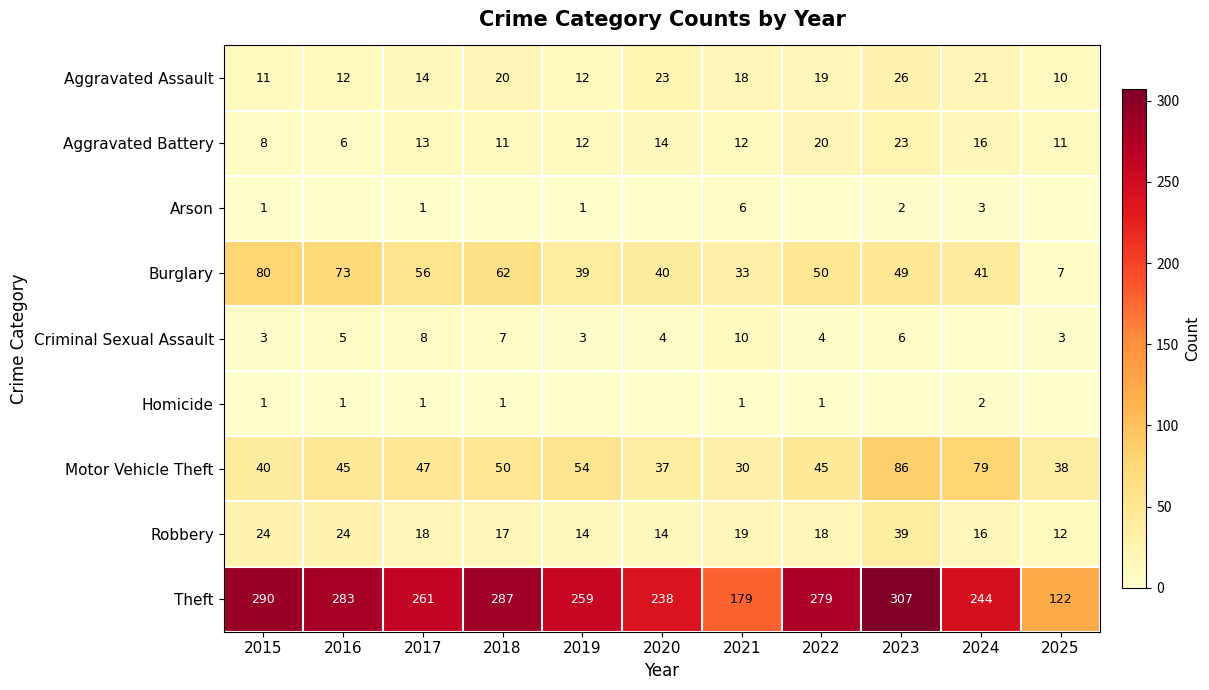

What is the sum of all Motor Vehicle Theft values?

551